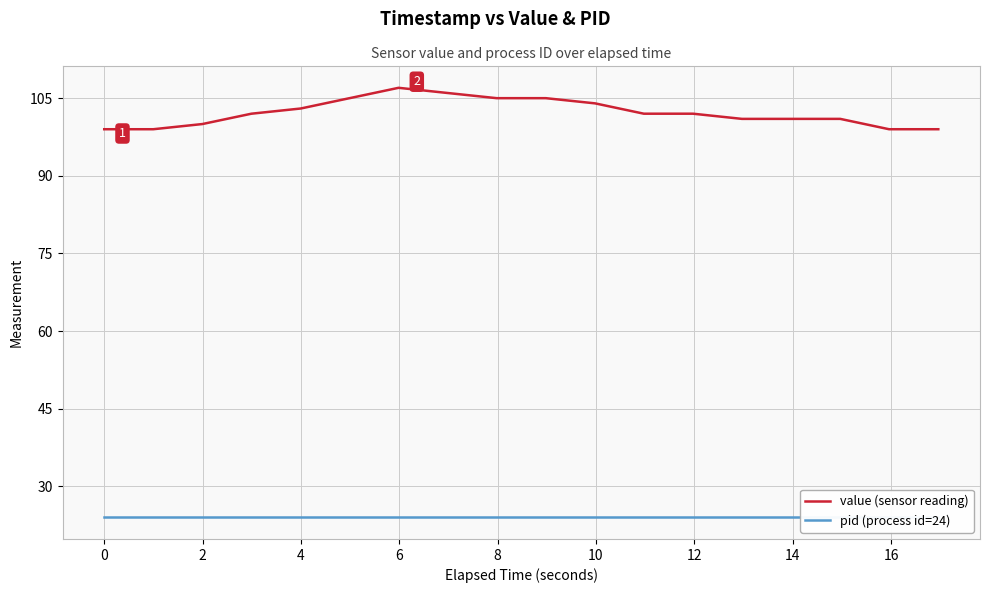

What is the maximum value for value (sensor reading)?

107